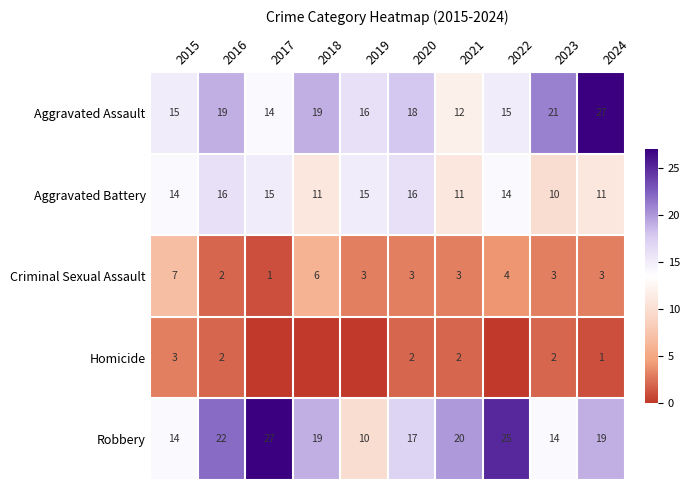

What is the total value across all series at 2020?

56